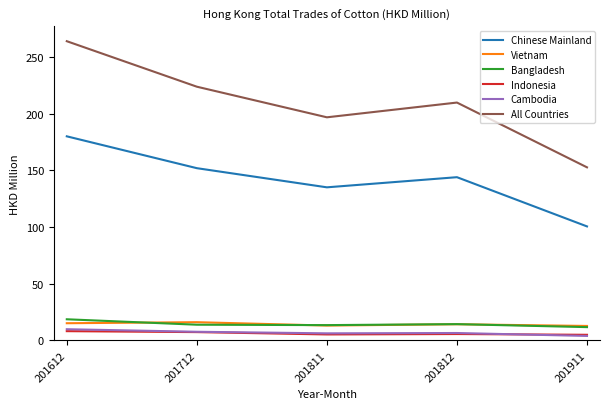

The Chinese Mainland series shows 97.6 at 201812. True or false?

False